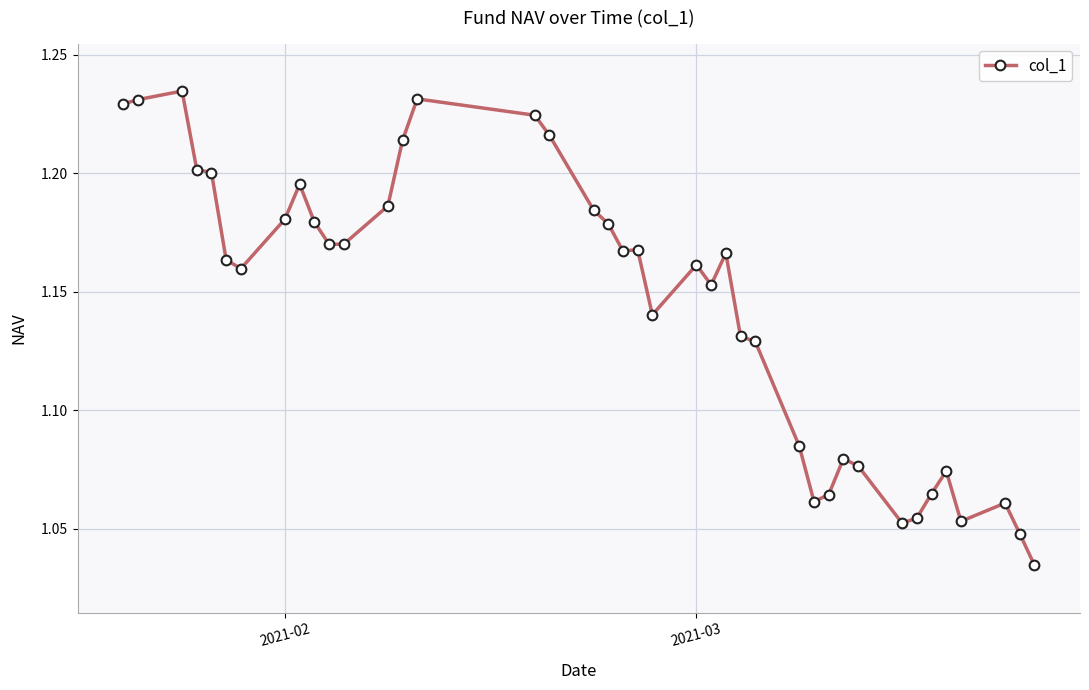

What is the difference between the second highest and minimum values?

0.2